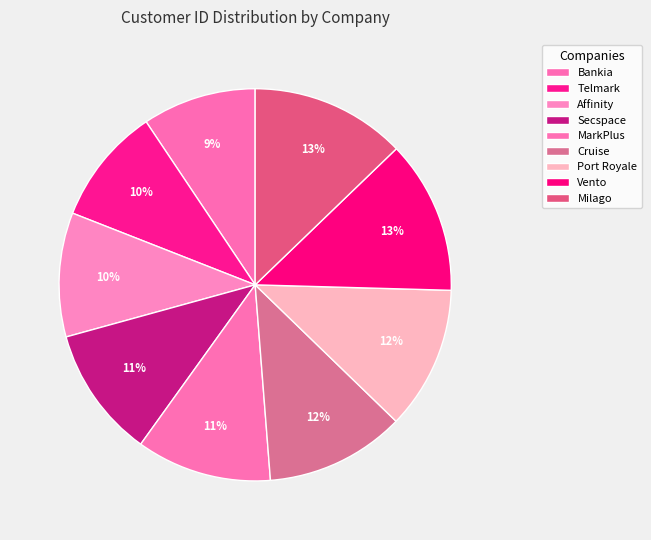

How many slices are in this pie chart?

9